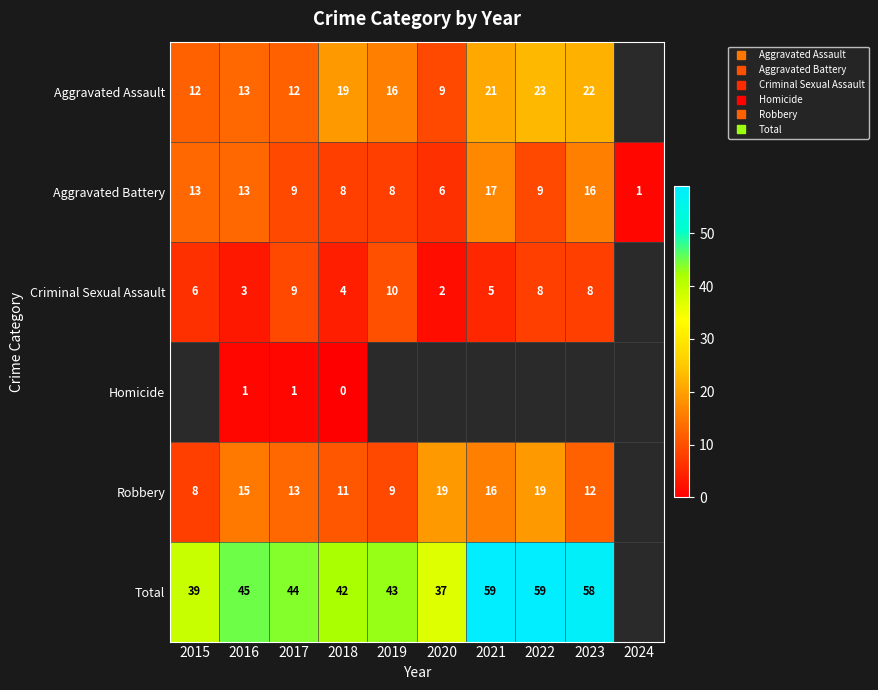

Count the number of data series in this chart.

6